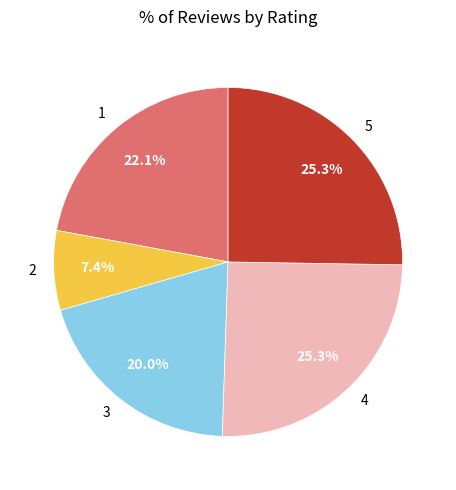

Does any single category account for the majority?

No